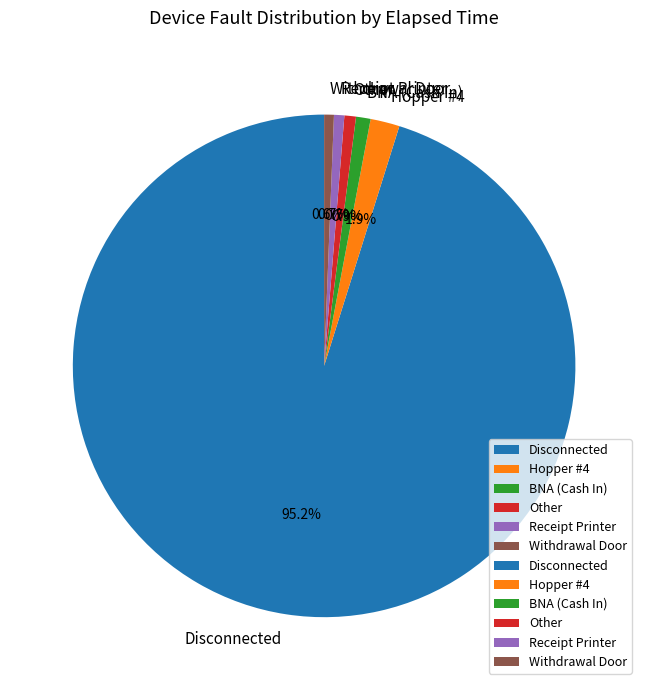

Between Hopper #4 and Receipt Printer, which is larger?

Hopper #4